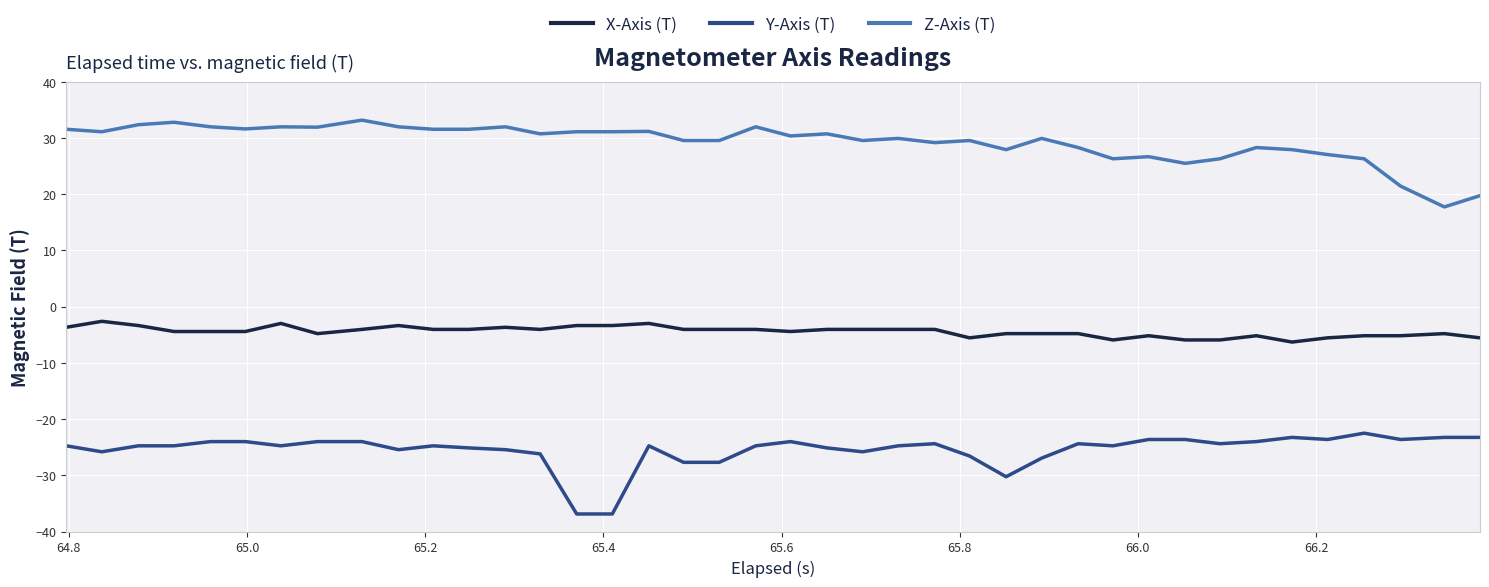

What is the sum of all Z-Axis (T) values?

1169.8